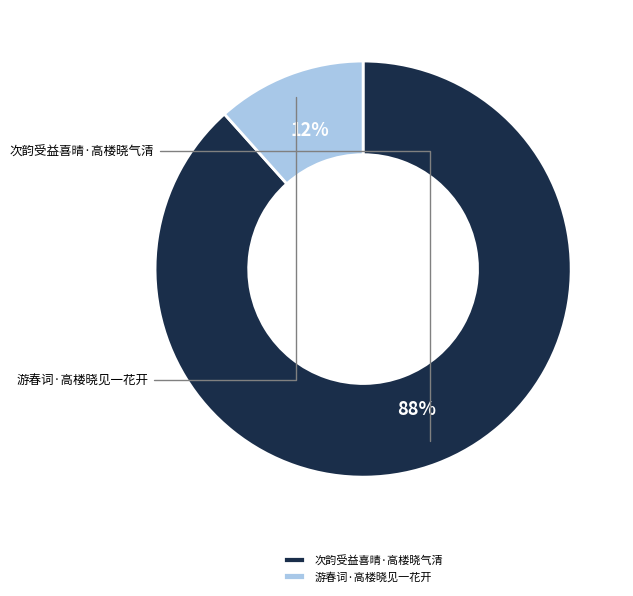

To the nearest percent, what portion does 游春词·高楼晓见一花开 represent?

12%